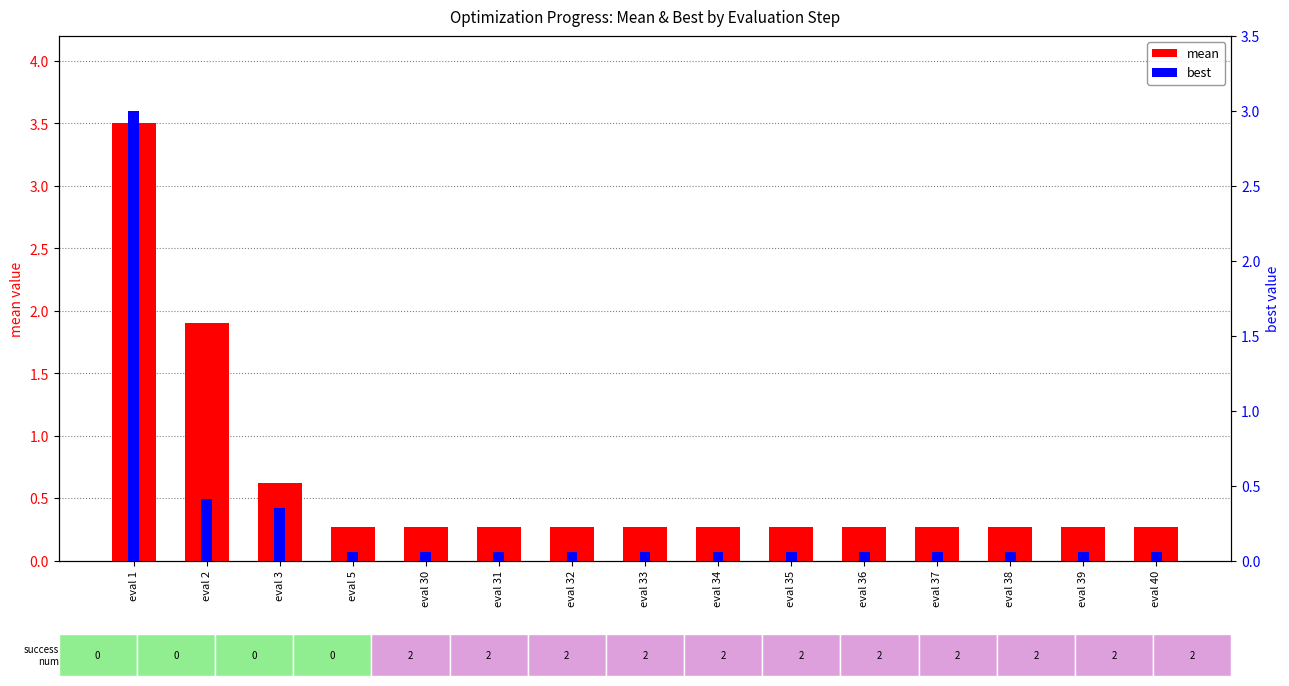

Reading left to right, what are all the values shown in this chart?

mean: eval 1=3.5	eval 2=1.9	eval 3=0.6	eval 5=0.3	eval 30=0.3	eval 31=0.3	eval 32=0.3	eval 33=0.3	eval 34=0.3	eval 35=0.3	eval 36=0.3	eval 37=0.3	eval 38=0.3	eval 39=0.3	eval 40=0.3
best: eval 1=3.0	eval 2=0.4	eval 3=0.4	eval 5=0.1	eval 30=0.1	eval 31=0.1	eval 32=0.1	eval 33=0.1	eval 34=0.1	eval 35=0.1	eval 36=0.1	eval 37=0.1	eval 38=0.1	eval 39=0.1	eval 40=0.1